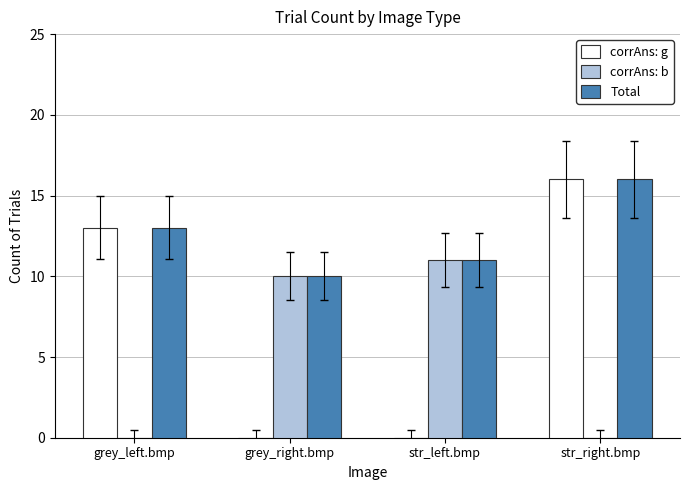

Which series changed the most between grey_left.bmp and grey_right.bmp?

corrAns: g